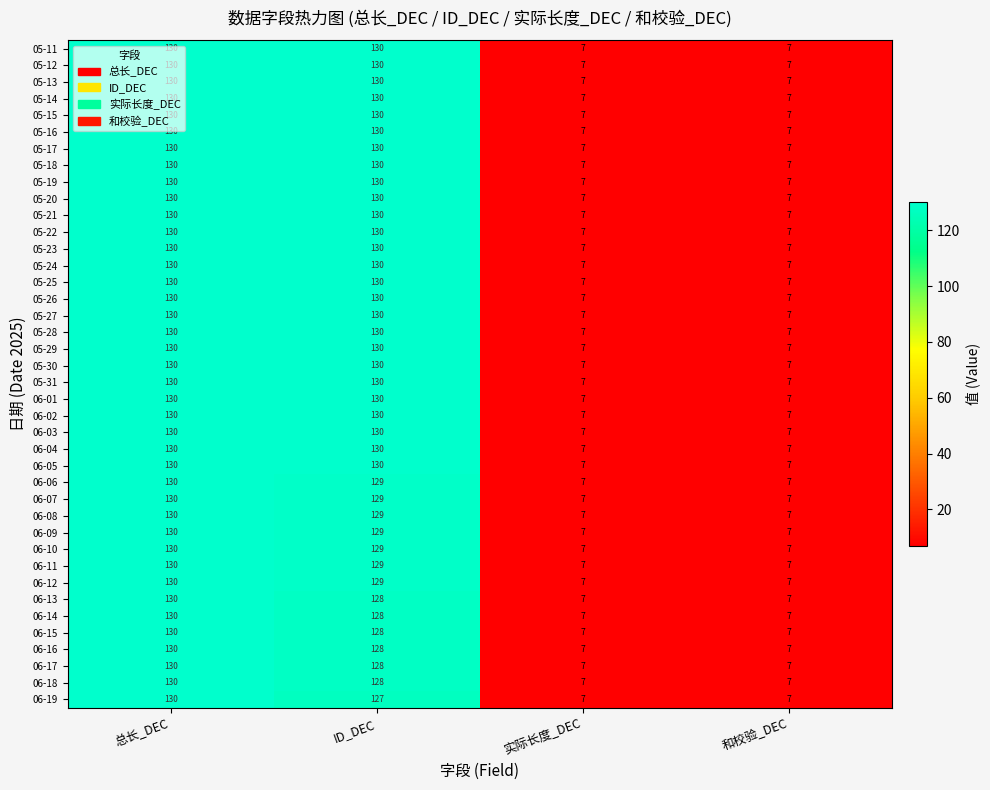

What is the total value across all series at ID_DEC?

5178